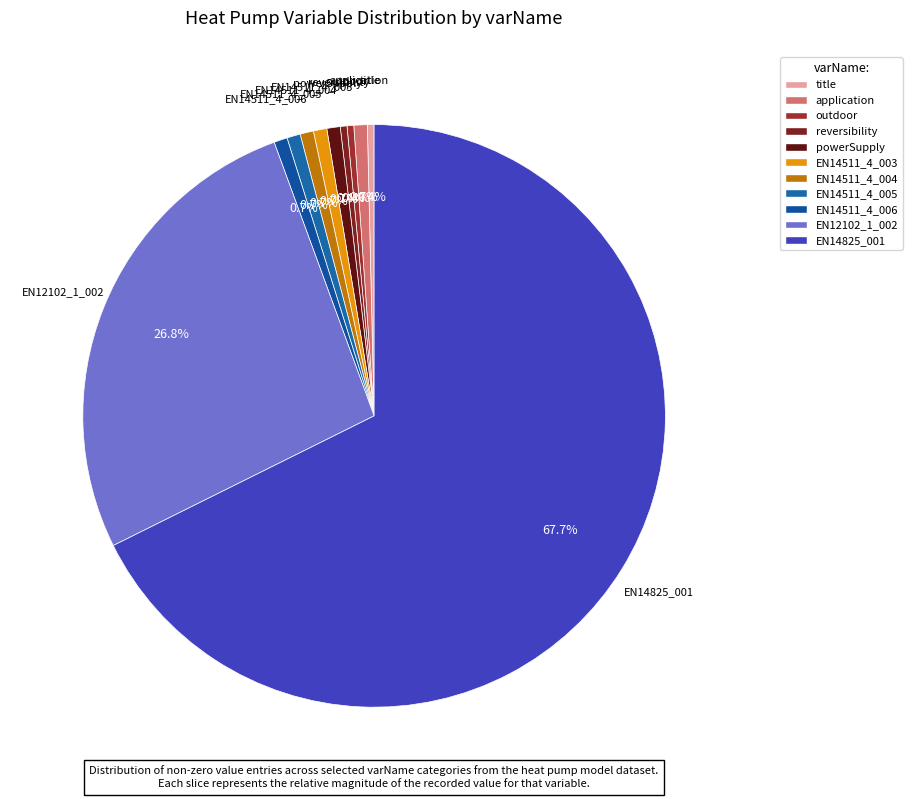

How many slices are in this pie chart?

11